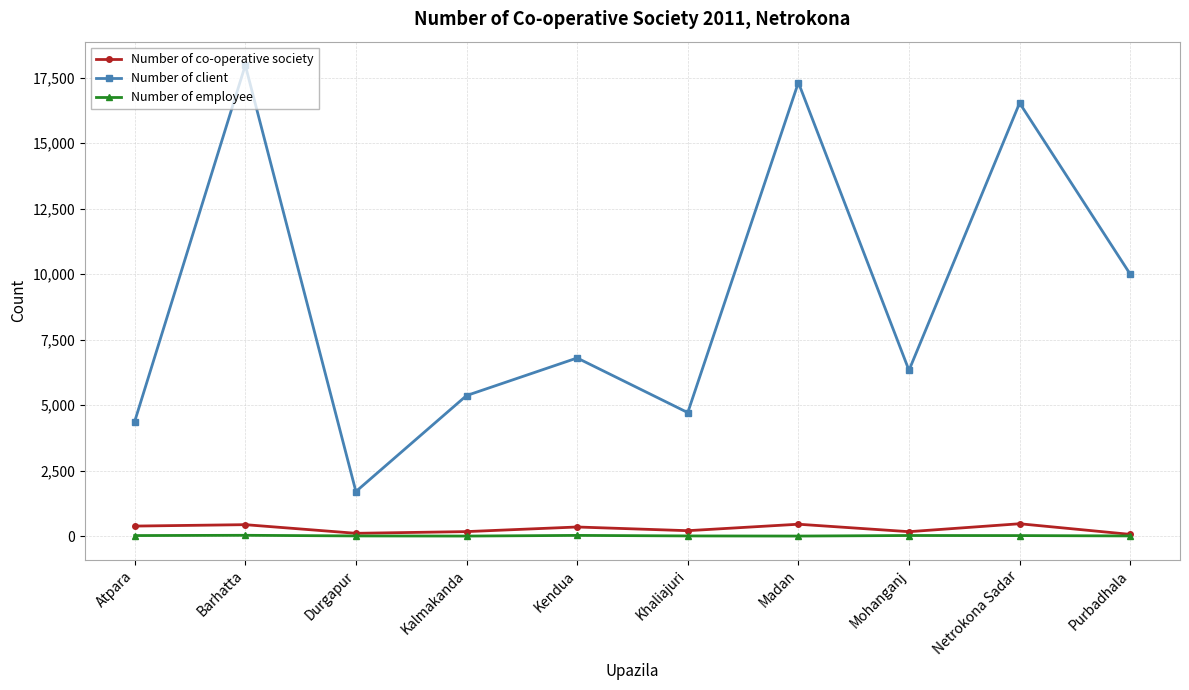

Between Durgapur and Khaliajuri, which series saw the biggest shift?

Number of client